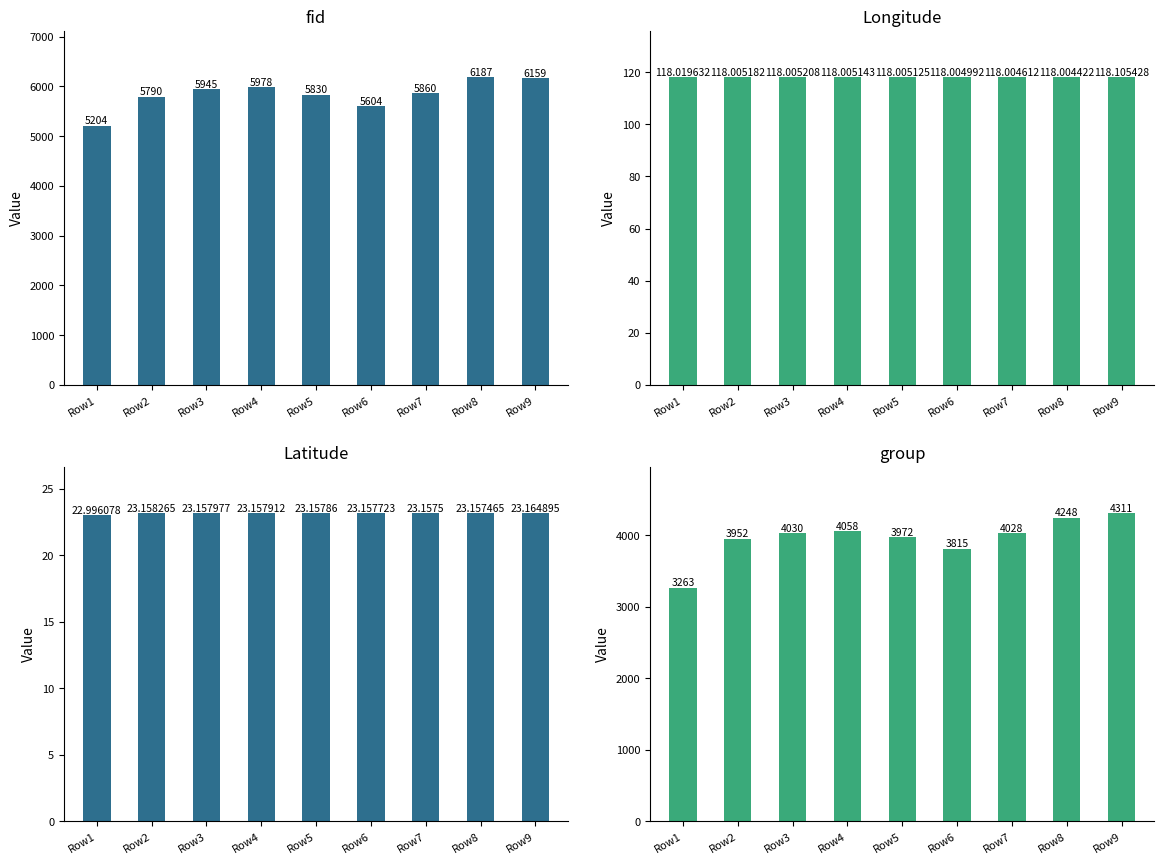

Which category has the lowest value across all series?

Row1